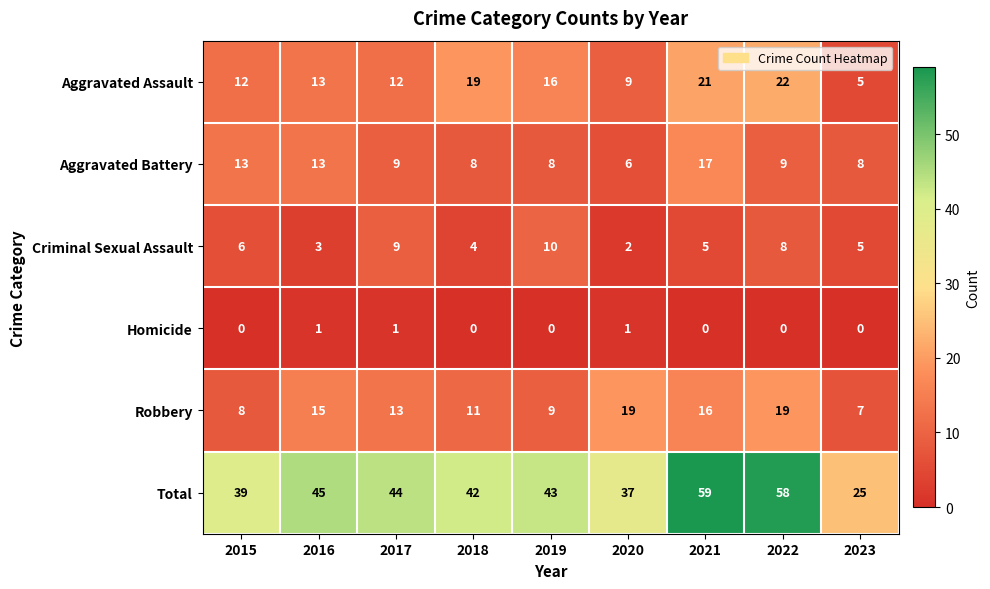

What is the minimum value for Total?

25